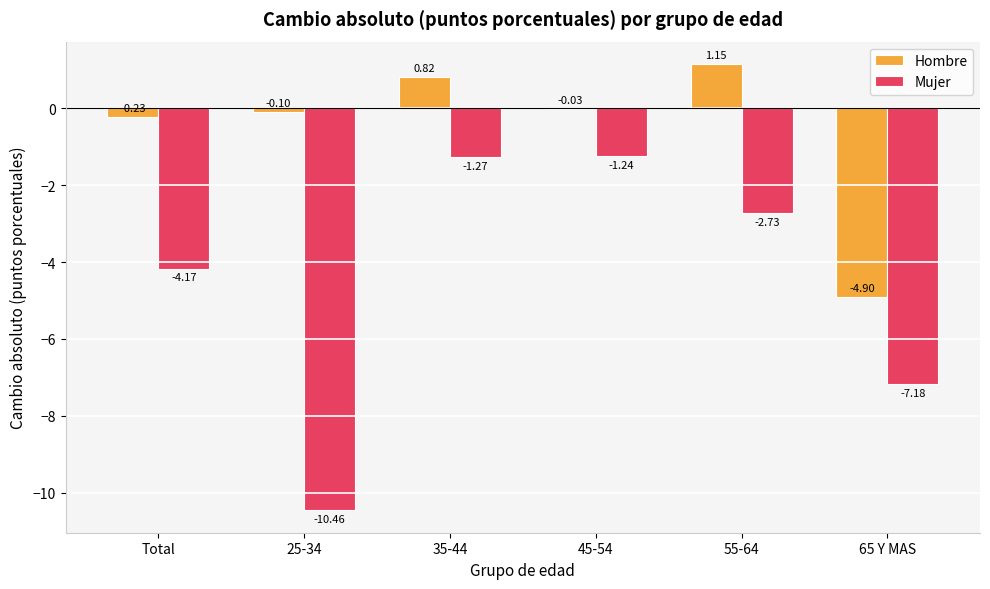

What is the sum of the Hombre values at 65 Y MAS and 35-44?

-4.1